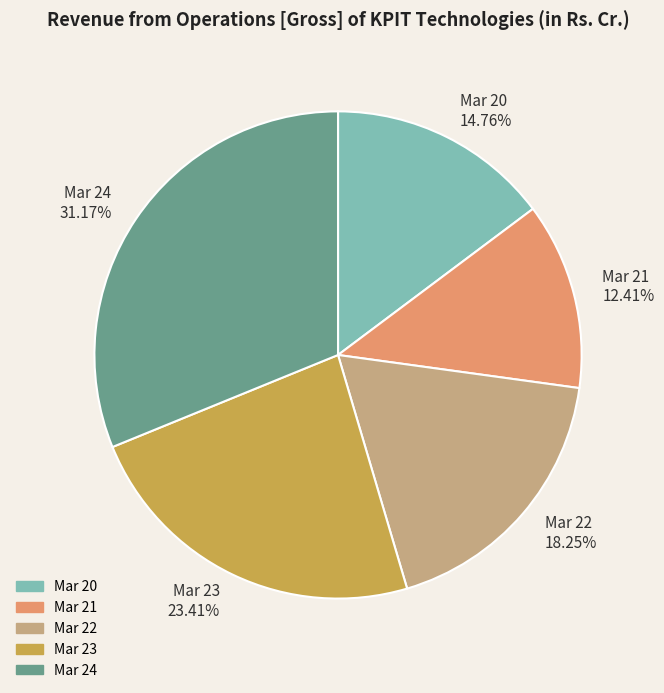

Which slice is the largest?

Mar 24